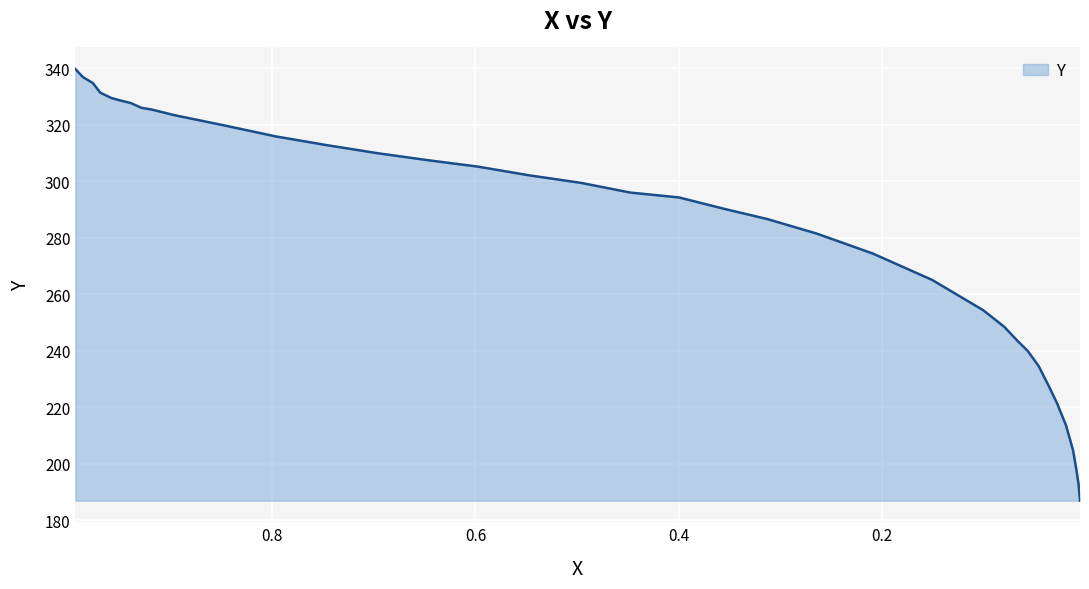

What is the ratio of the value at 0.0793 to the value at 0.5974?

0.8